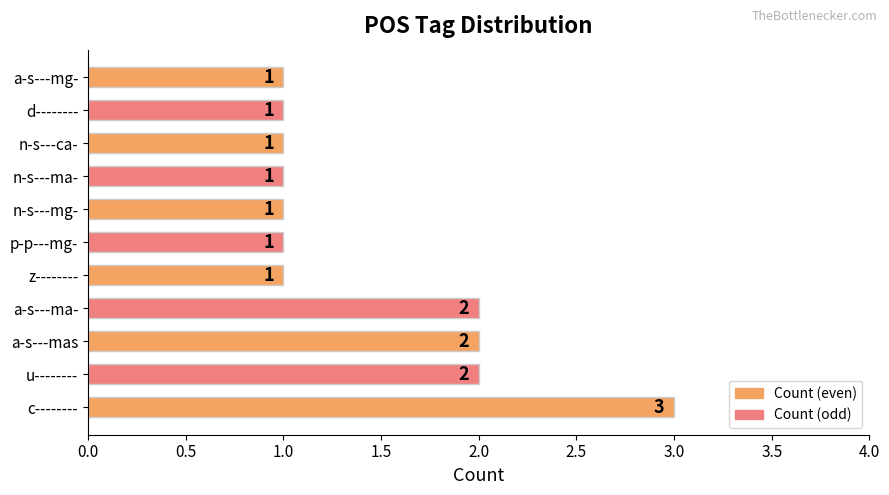

What is the ratio of the value at p-p---mg- to the value at c--------?

0.3